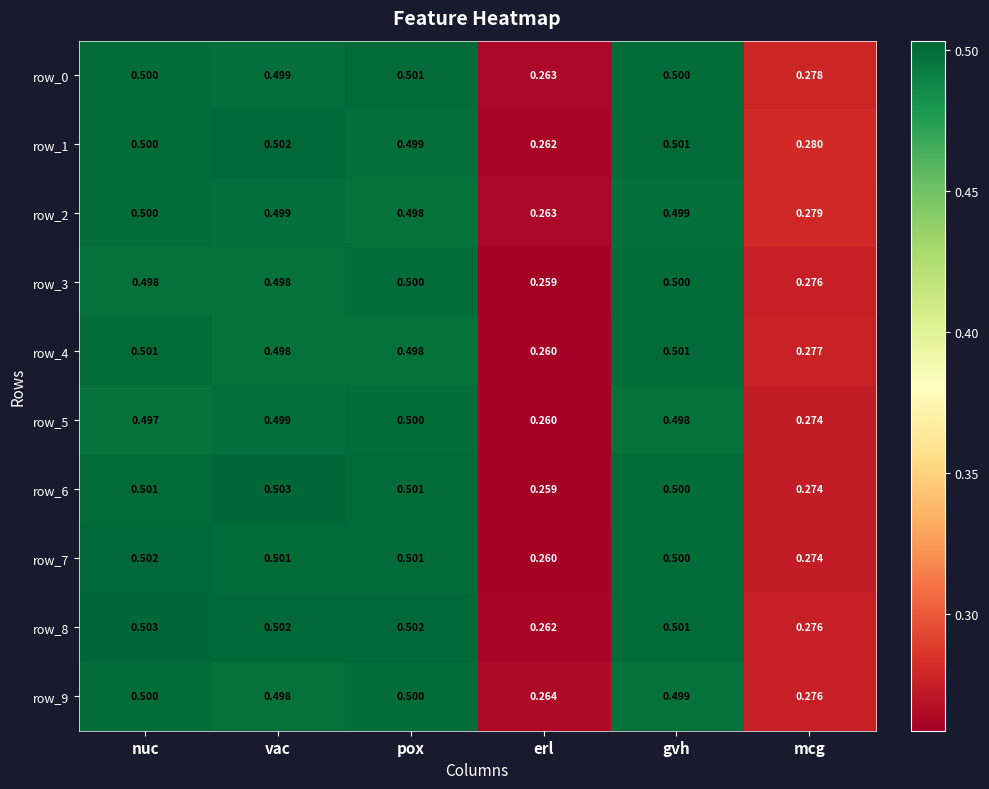

Is the value of row_9 at pox greater than the value of row_7 at mcg?

Yes